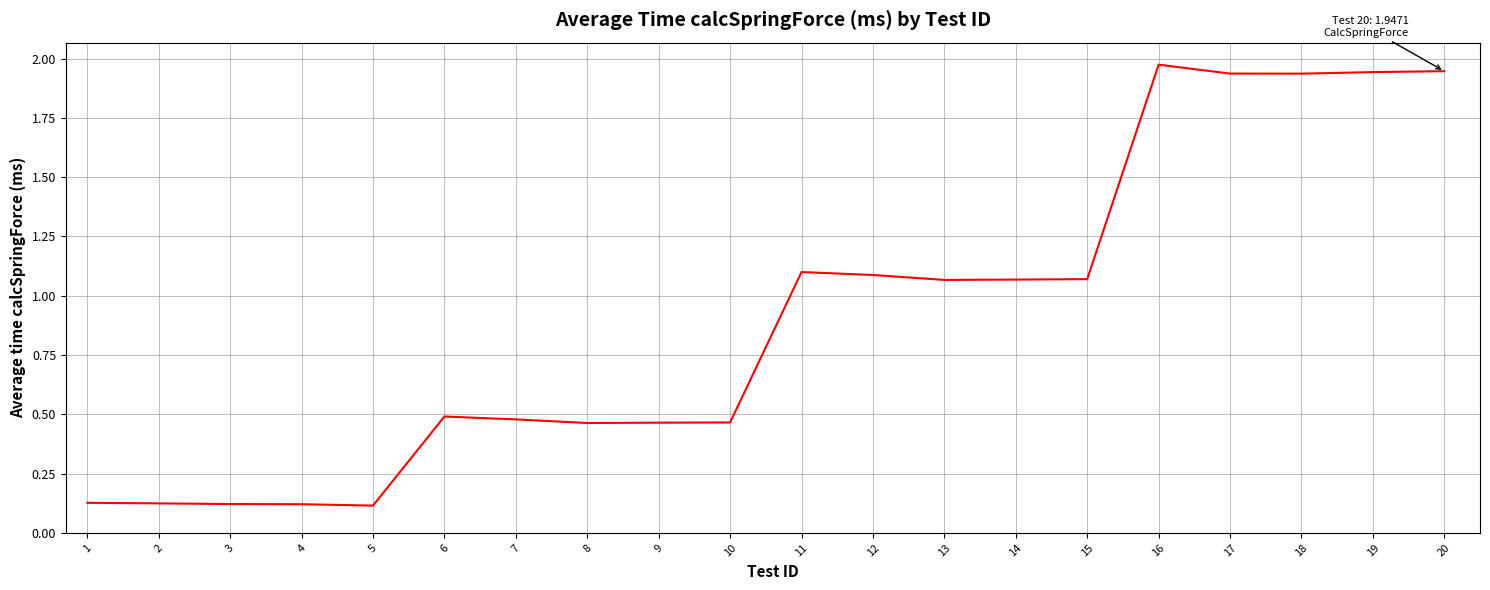

What is the sum of the values at 7 and 12?

1.6